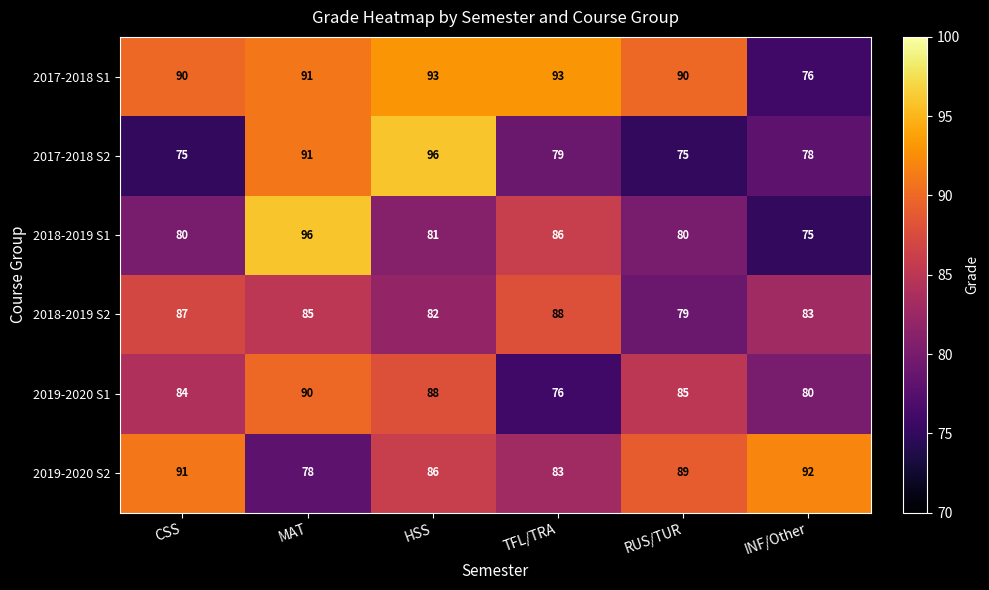

At HSS, list the series in order from smallest to largest.

2018-2019 S1, 2018-2019 S2, 2019-2020 S2, 2019-2020 S1, 2017-2018 S1, 2017-2018 S2